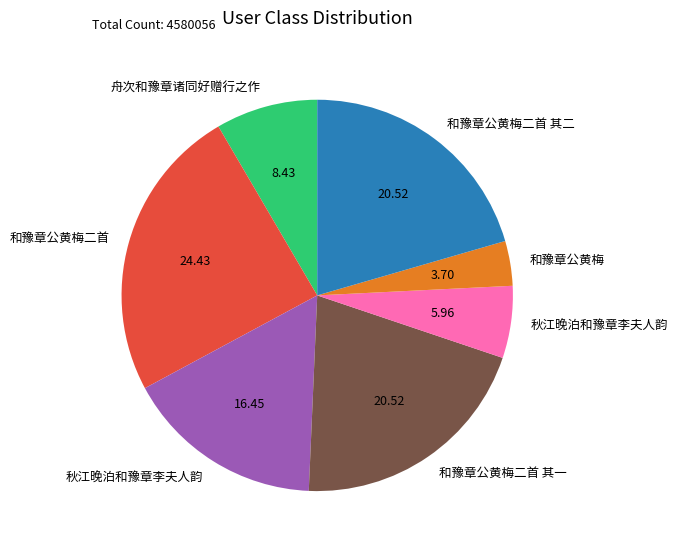

Is there a majority slice in this chart?

No